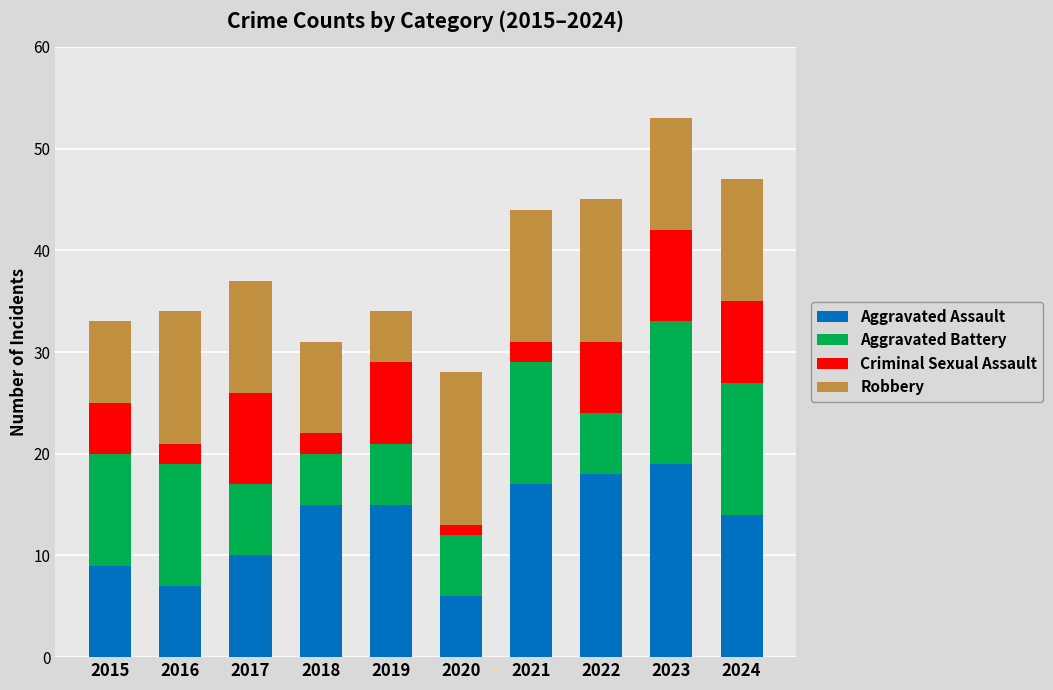

How many distinct data groups are displayed?

4